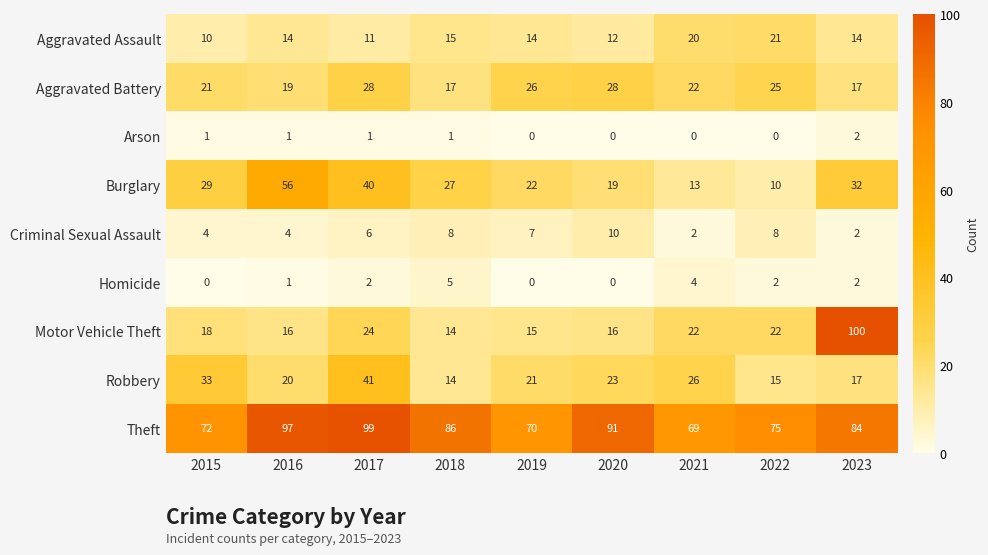

Count the number of categories in the chart.

9